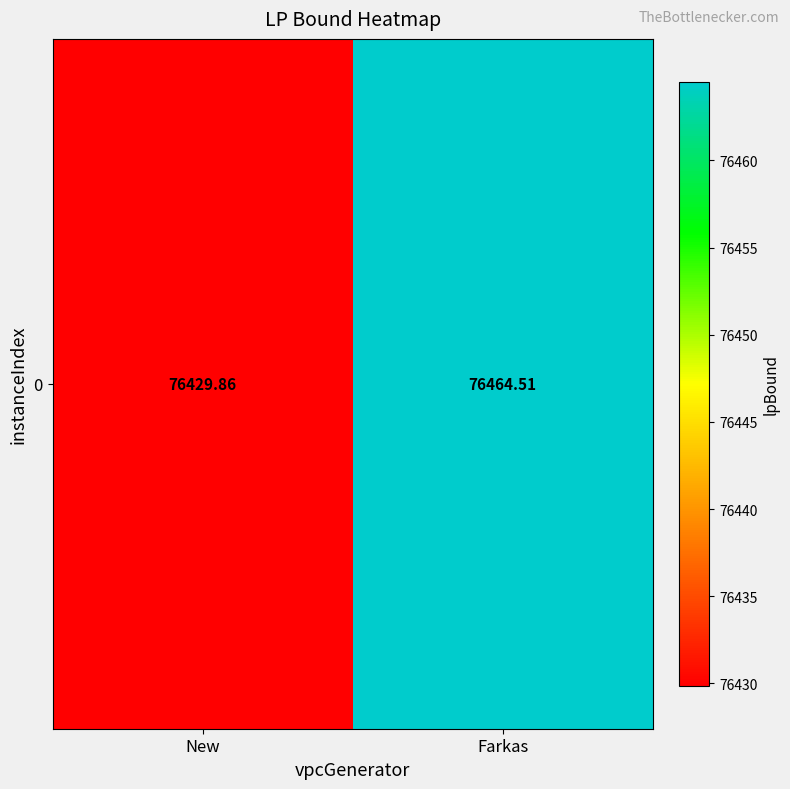

What is the sum of the values at Farkas and New?

152894.4